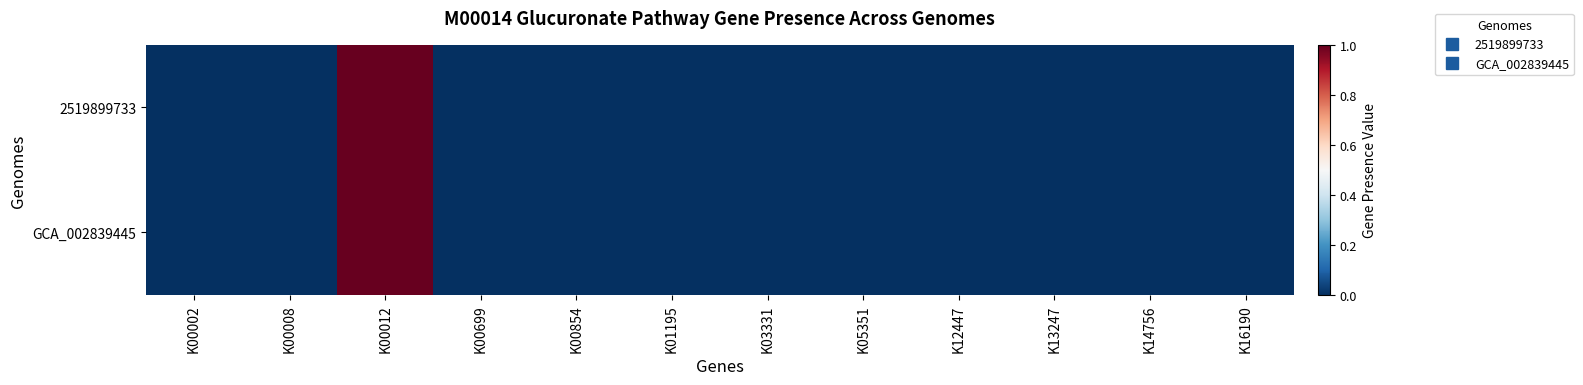

Reading left to right, transcribe all the data shown in this chart.

2519899733: K00002=0	K00008=0	K00012=1	K00699=0	K00854=0	K01195=0	K03331=0	K05351=0	K12447=0	K13247=0	K14756=0	K16190=0
GCA_002839445: K00002=0	K00008=0	K00012=1	K00699=0	K00854=0	K01195=0	K03331=0	K05351=0	K12447=0	K13247=0	K14756=0	K16190=0